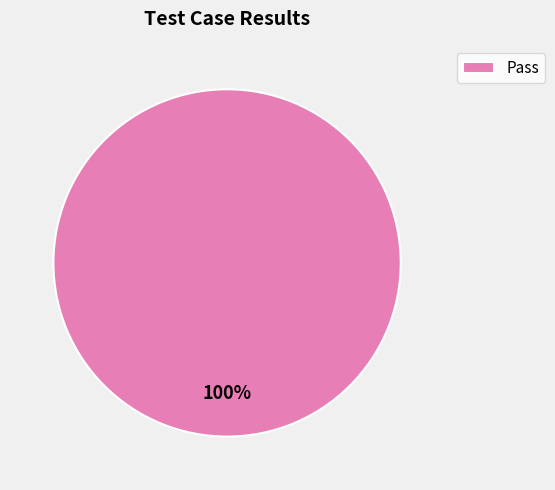

The Pass slice represents 93% of the pie. True or false?

False